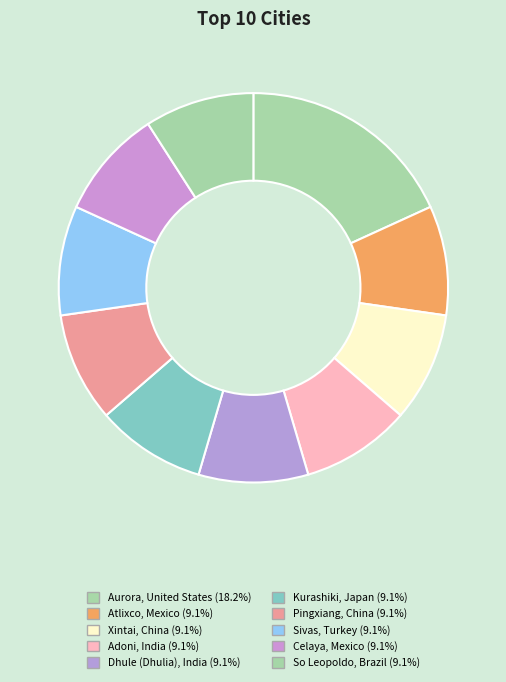

Between Xintai, China and Kurashiki, Japan, which is larger?

Xintai, China